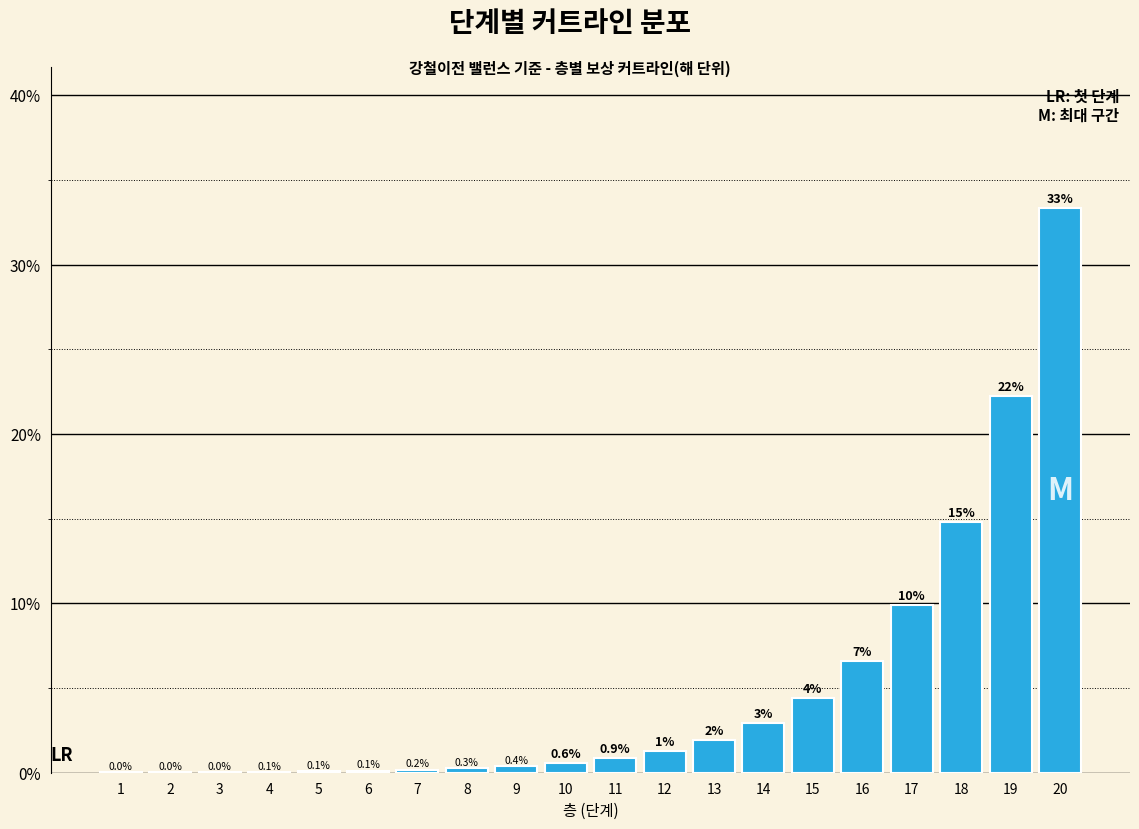

Where is the data nearest to the value 16?

18